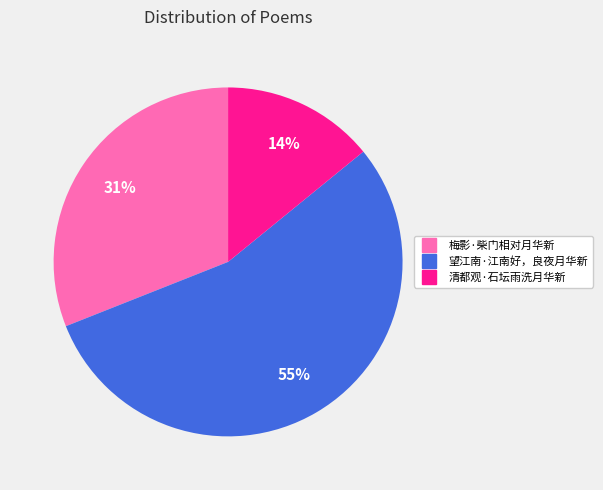

How many slices are in this pie chart?

3